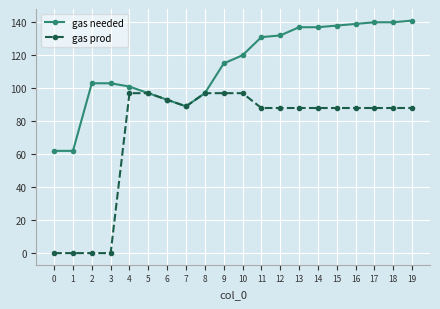

What is the value of the gas needed point at the 2nd from the left?

62